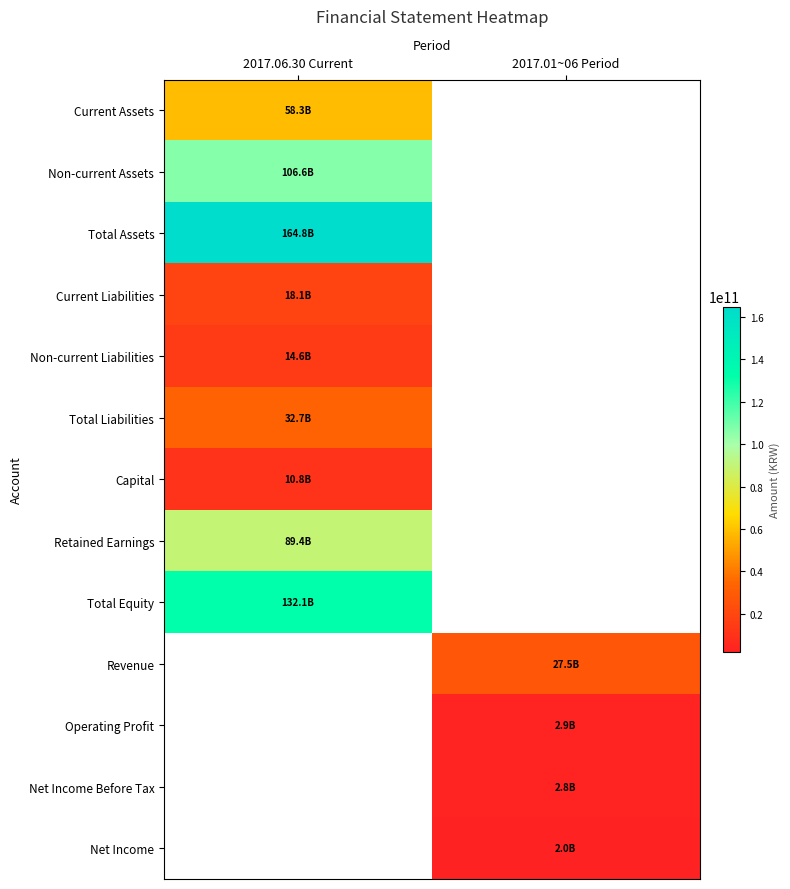

List the labels in order of Total Liabilities value, largest first.

2017.06.30 Current, 2017.01~06 Period